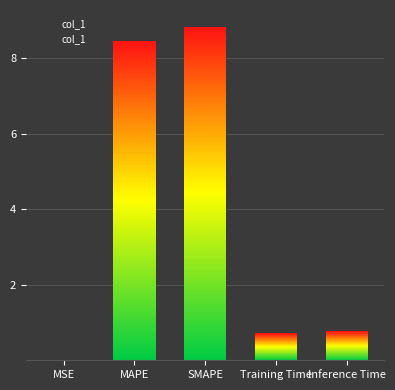

At which category does the chart reach its minimum across all series?

MSE